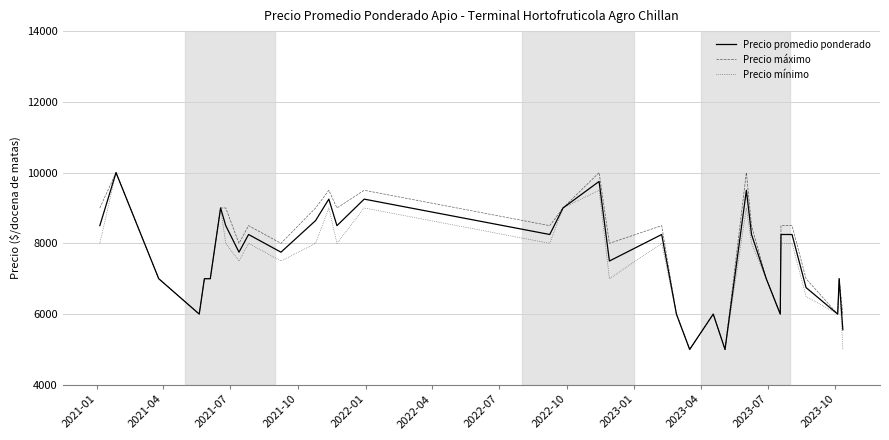

What is the minimum value for Precio mínimo?

5000